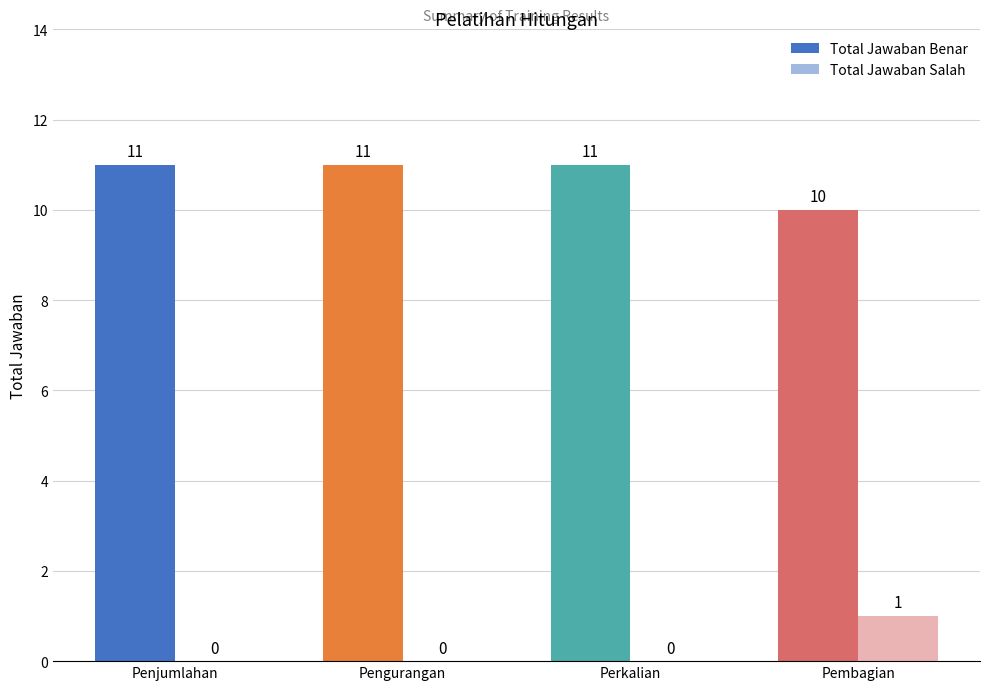

How many groups of bars are there?

4